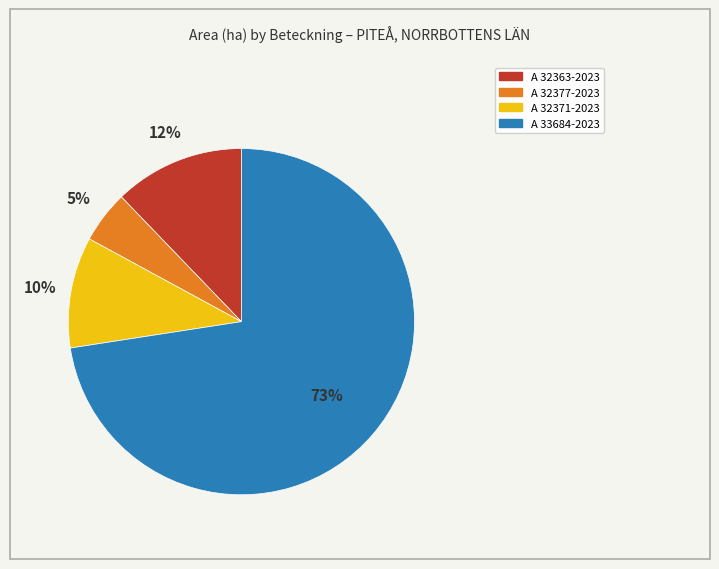

How many segments does this pie chart have?

4